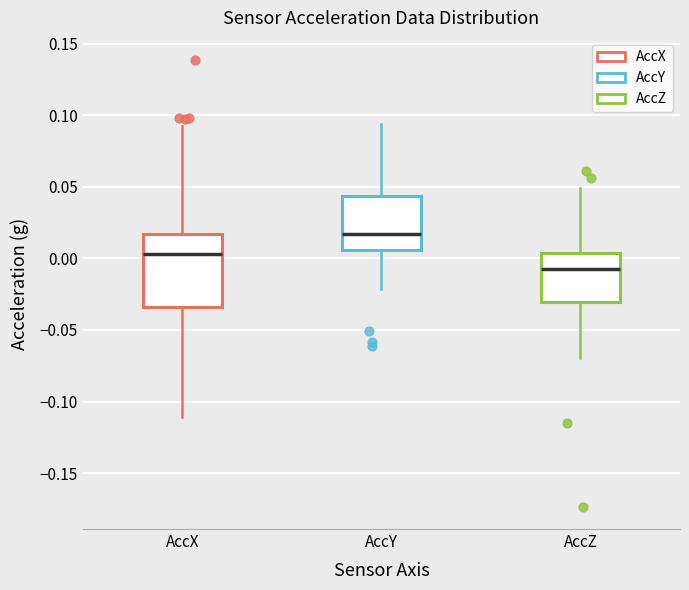

Comparing the boxes themselves (not the whiskers), which one is the tallest?

AccX